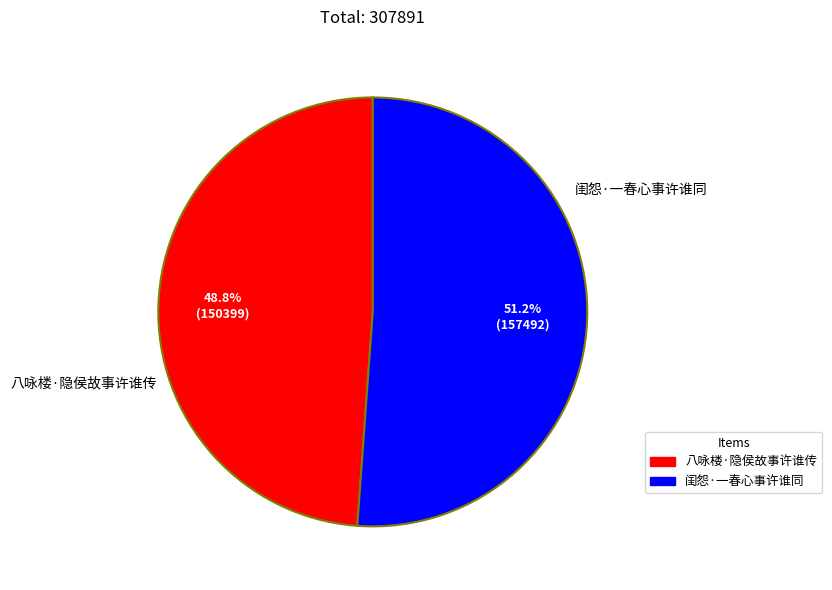

How many slices are in this pie chart?

2